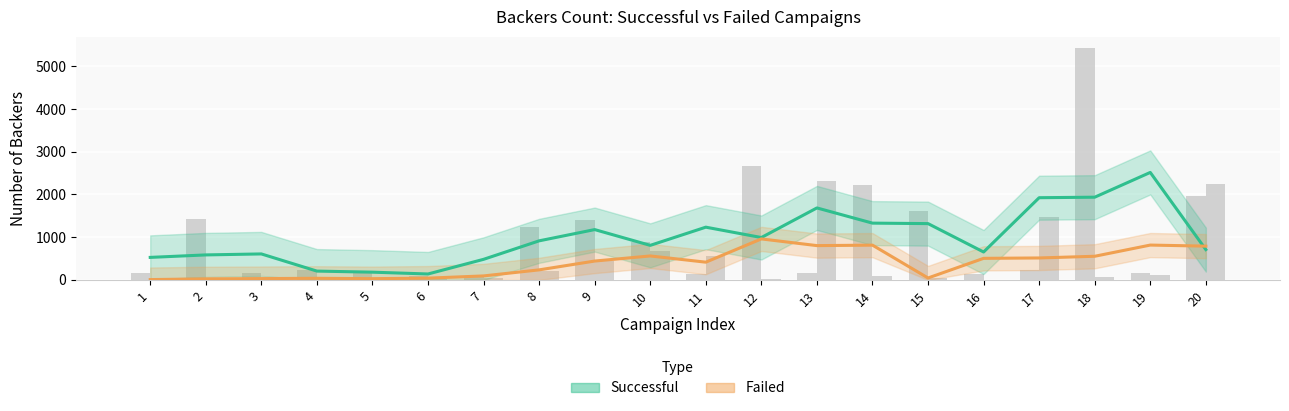

What is the value of the Successful bar at the 8th from the left?

915.0